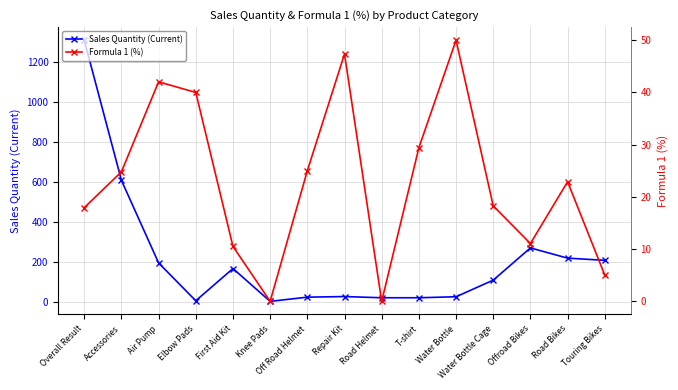

Is it true that Formula 1 (%) equals 28.2 at Repair Kit?

False